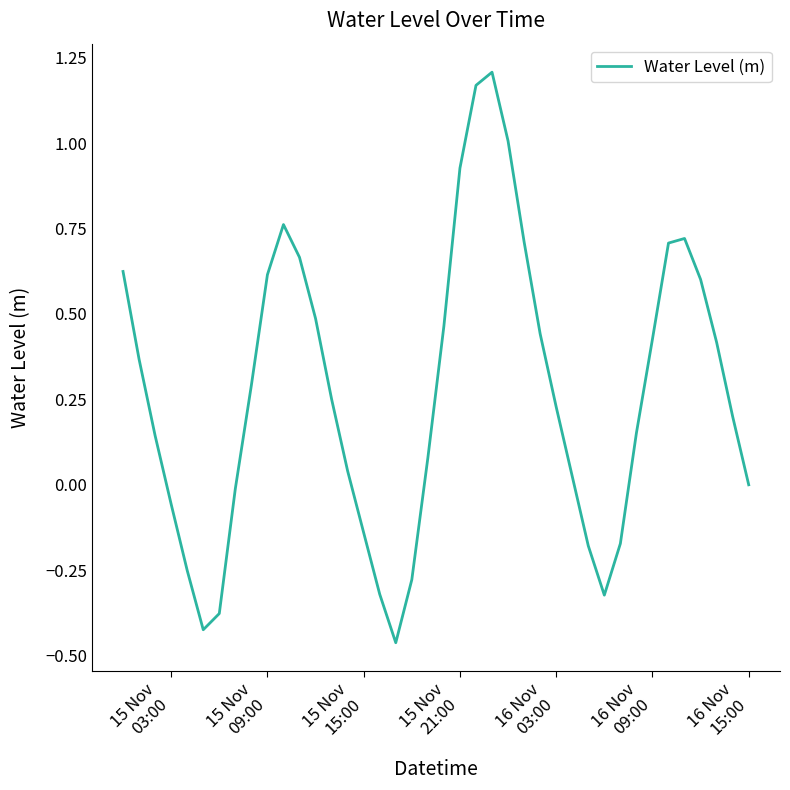

How many interior local peaks (higher than both neighbors) does the data have?

3